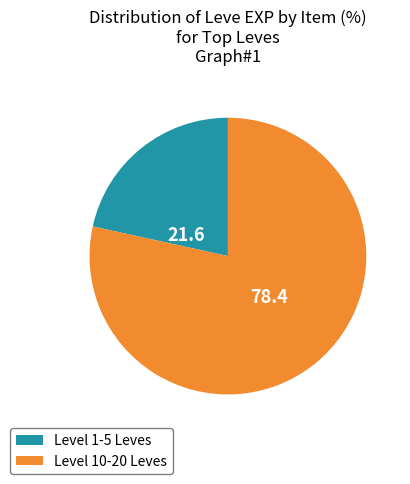

Count the number of slices in the pie.

2